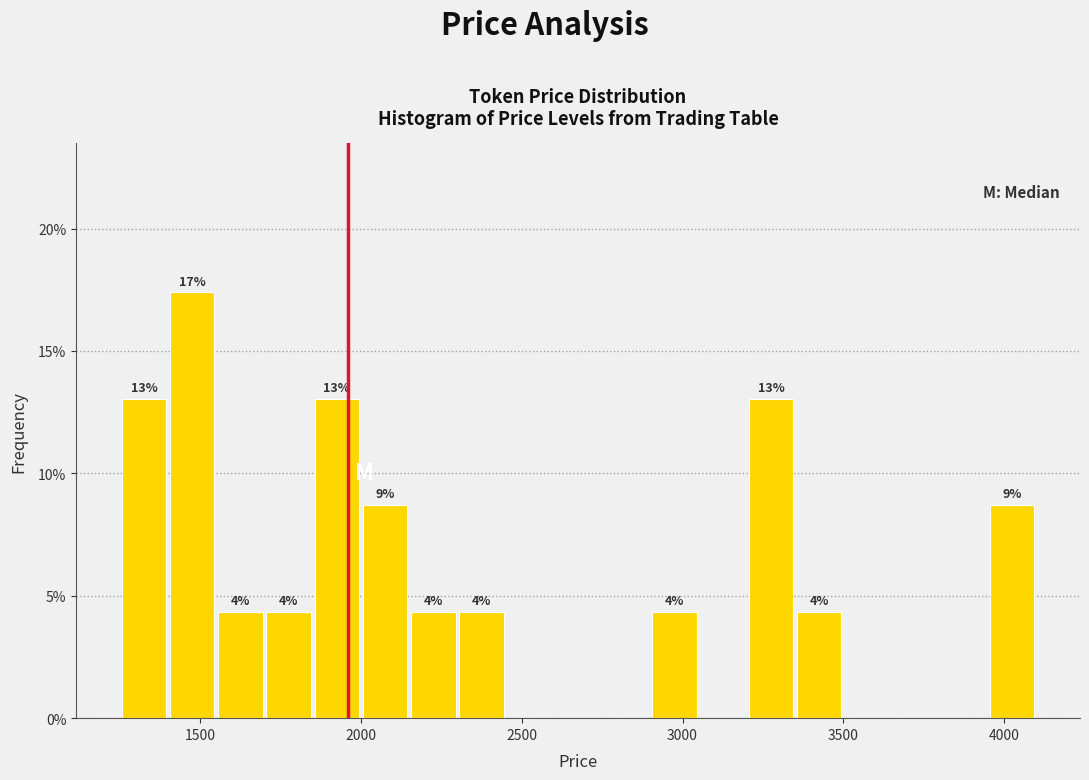

Read against the x-axis, roughly where is the centre of the tallest bar?

1500